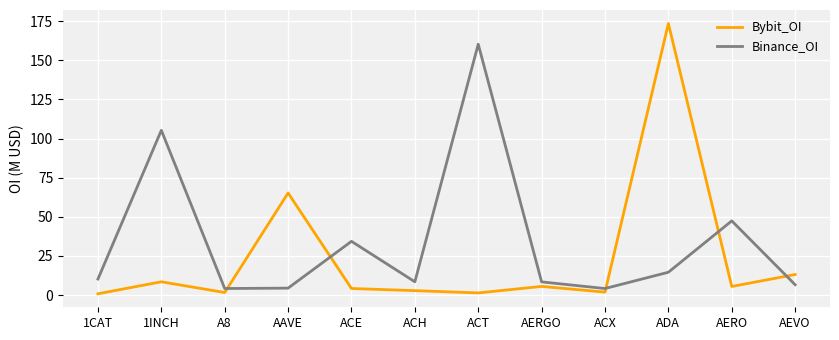

Is the value of Binance_OI at ACT greater than the value of Bybit_OI at ACE?

Yes